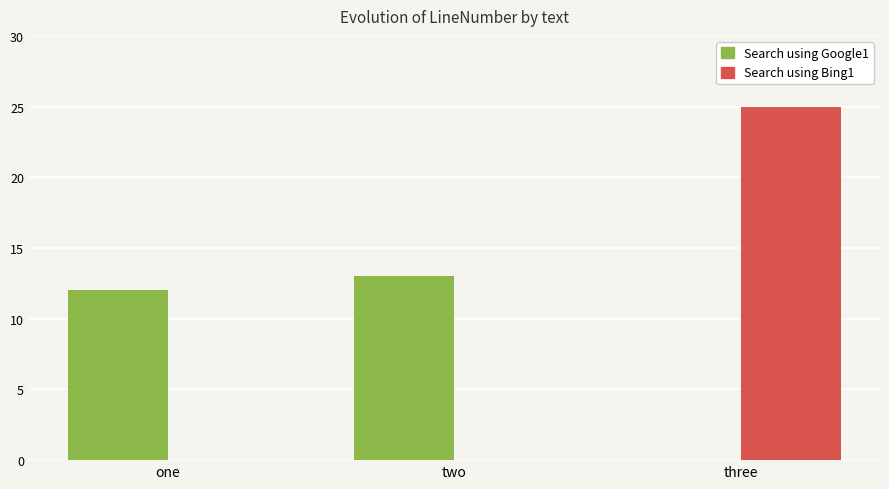

Which series has the widest spread of values?

Search using Bing1